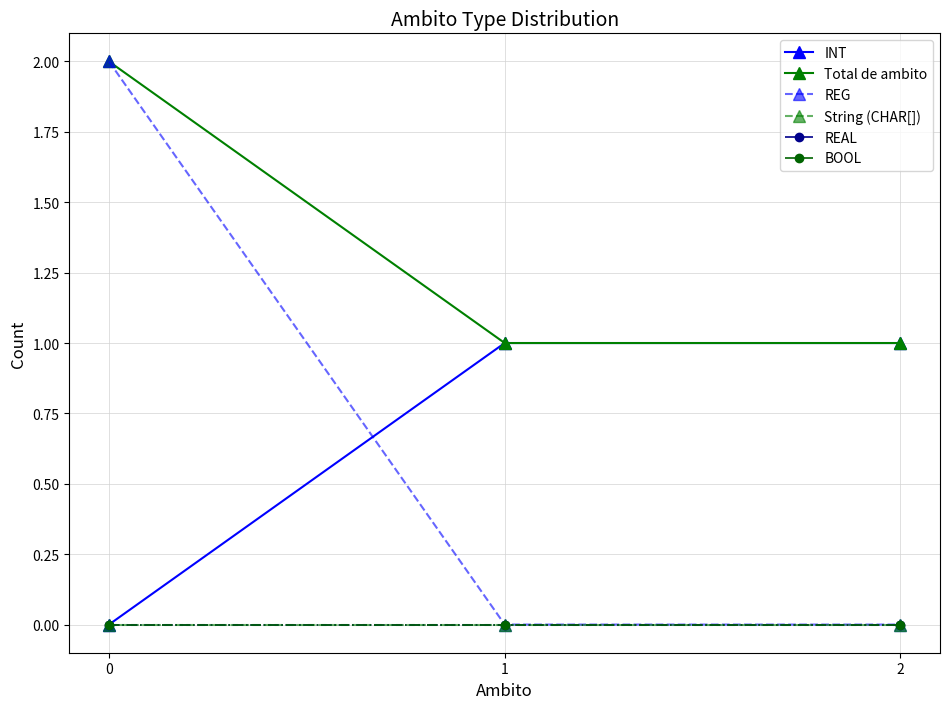

What is the difference between the second highest and minimum values in the INT series?

1